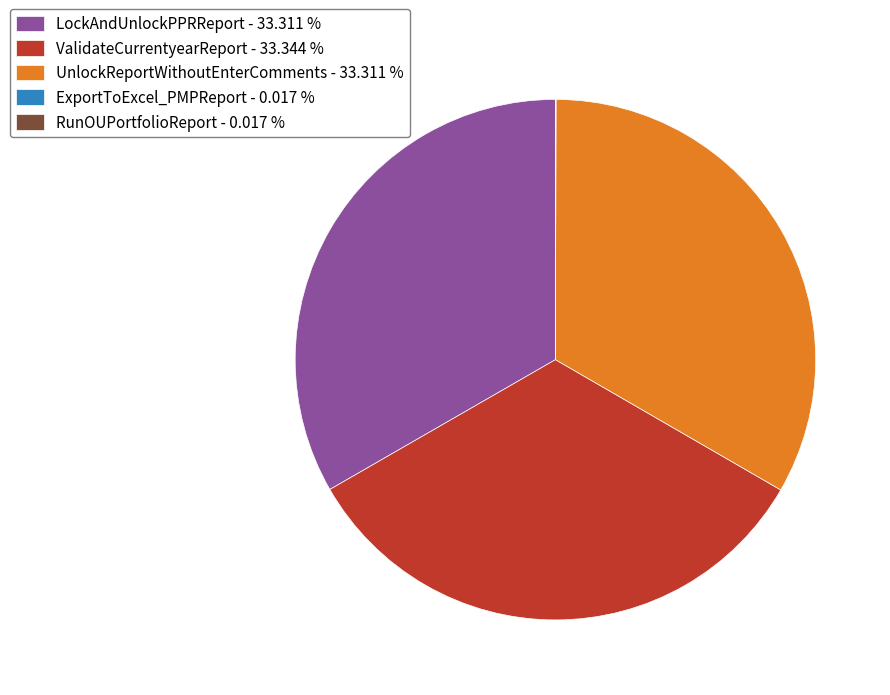

Do UnlockReportWithoutEnterComments - 33.311 % and ValidateCurrentyearReport - 33.344 % together represent more than half of the pie?

Yes